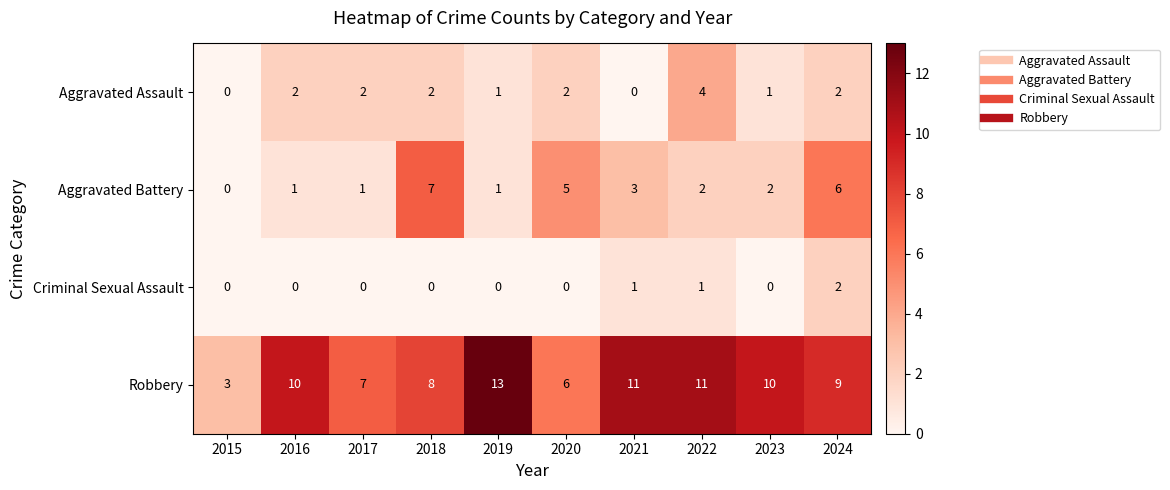

Which category has the highest value across all series?

2019